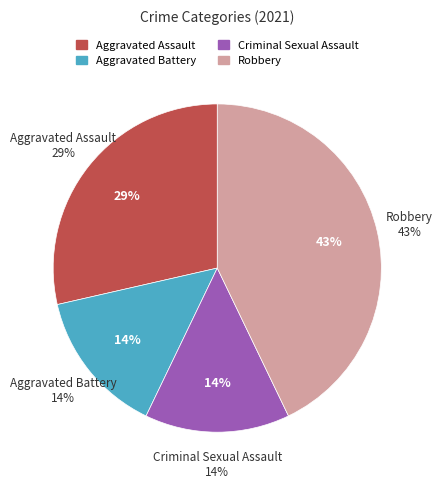

The Aggravated Battery slice represents 14% of the pie. True or false?

True